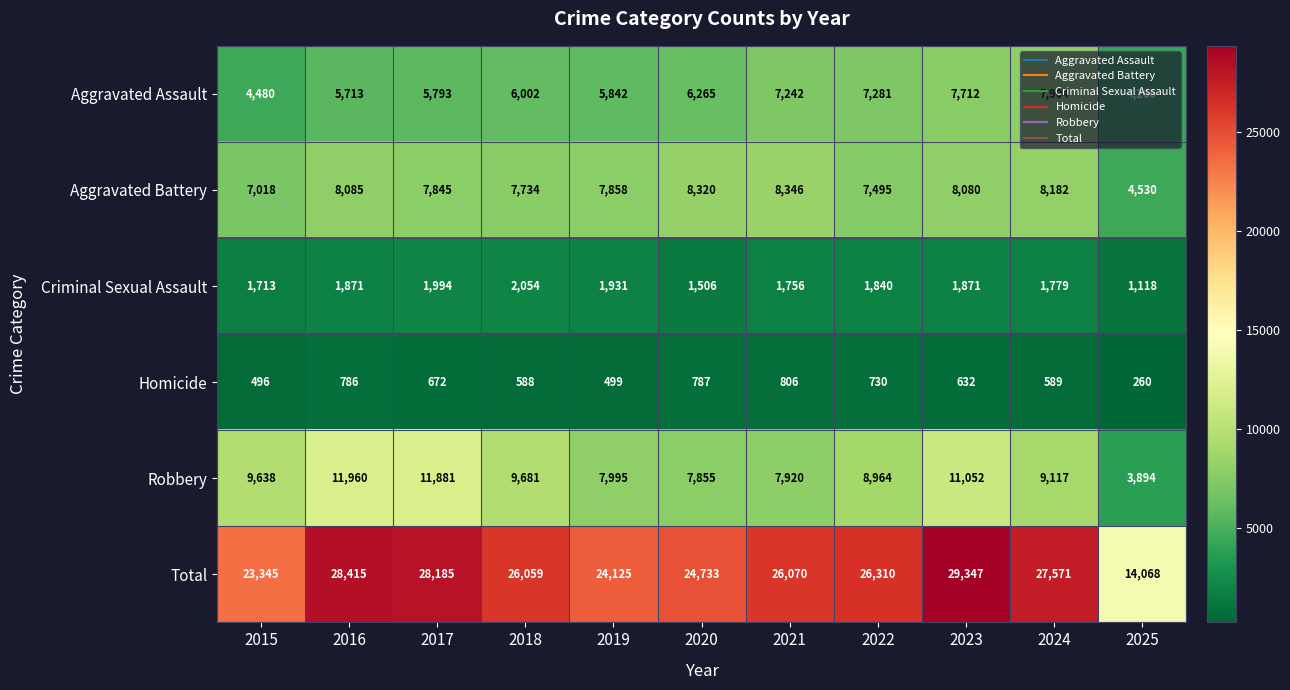

Which series has the widest spread of values?

Total